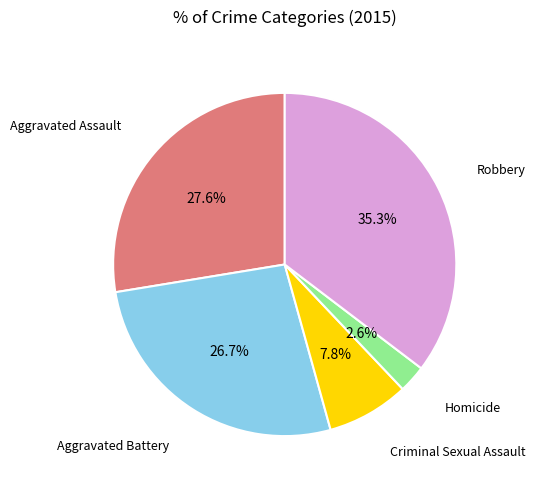

Does any single category account for the majority?

No